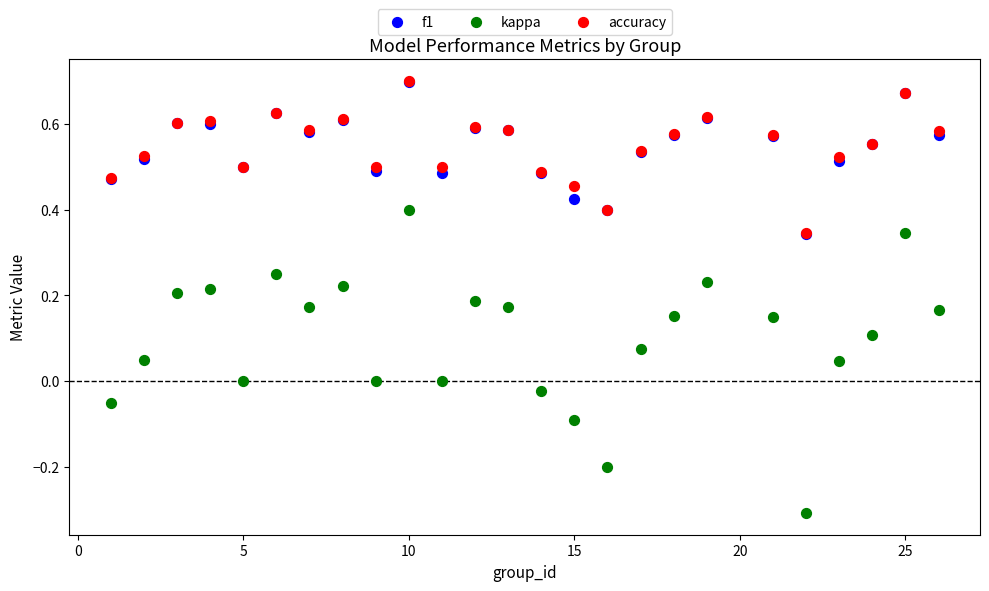

Which series has the widest spread of Y values?

kappa